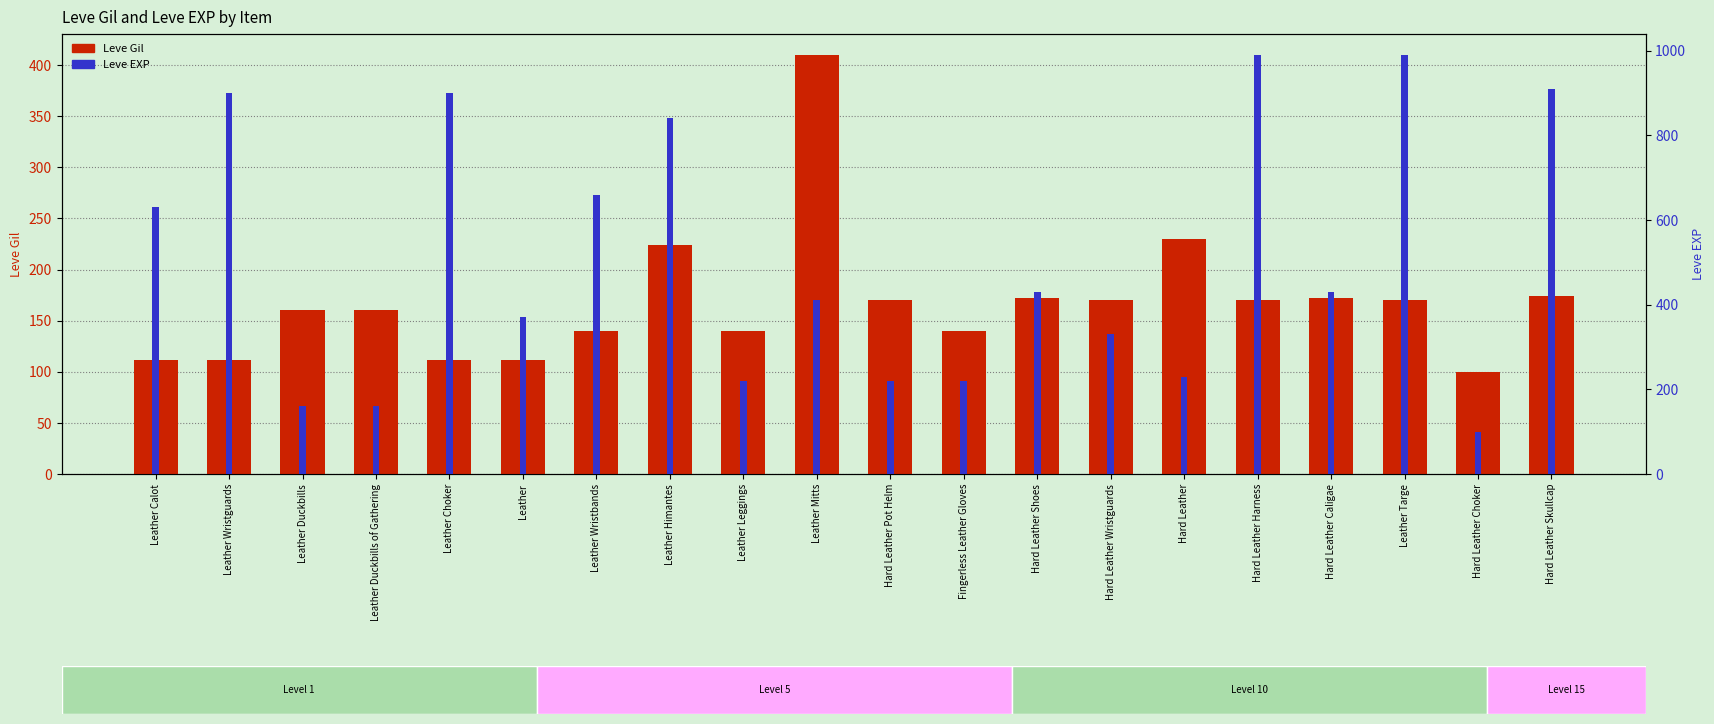

What is the difference between the maximum and minimum values in the Leve Gil series?

310